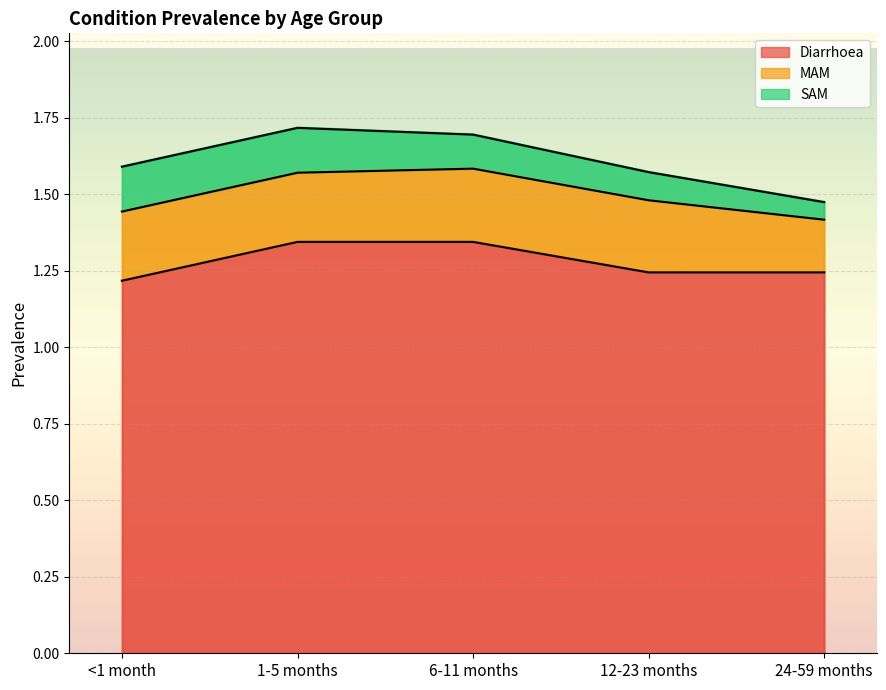

True or false: SAM and Diarrhoea intersect in this chart.

False